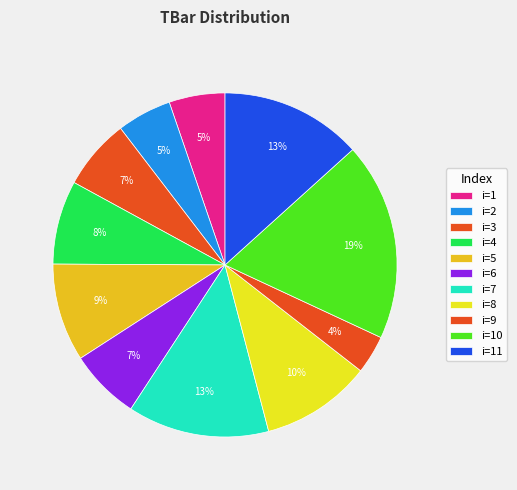

Count the number of slices in the pie.

11